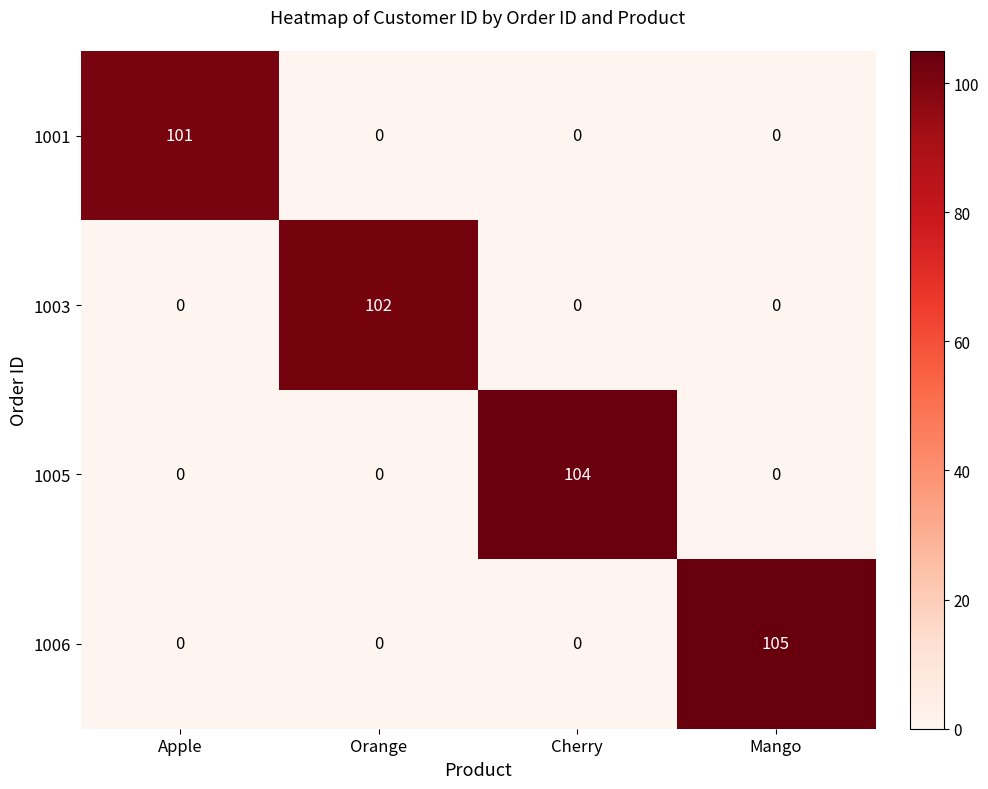

What is the difference between the highest and lowest values at Apple?

101